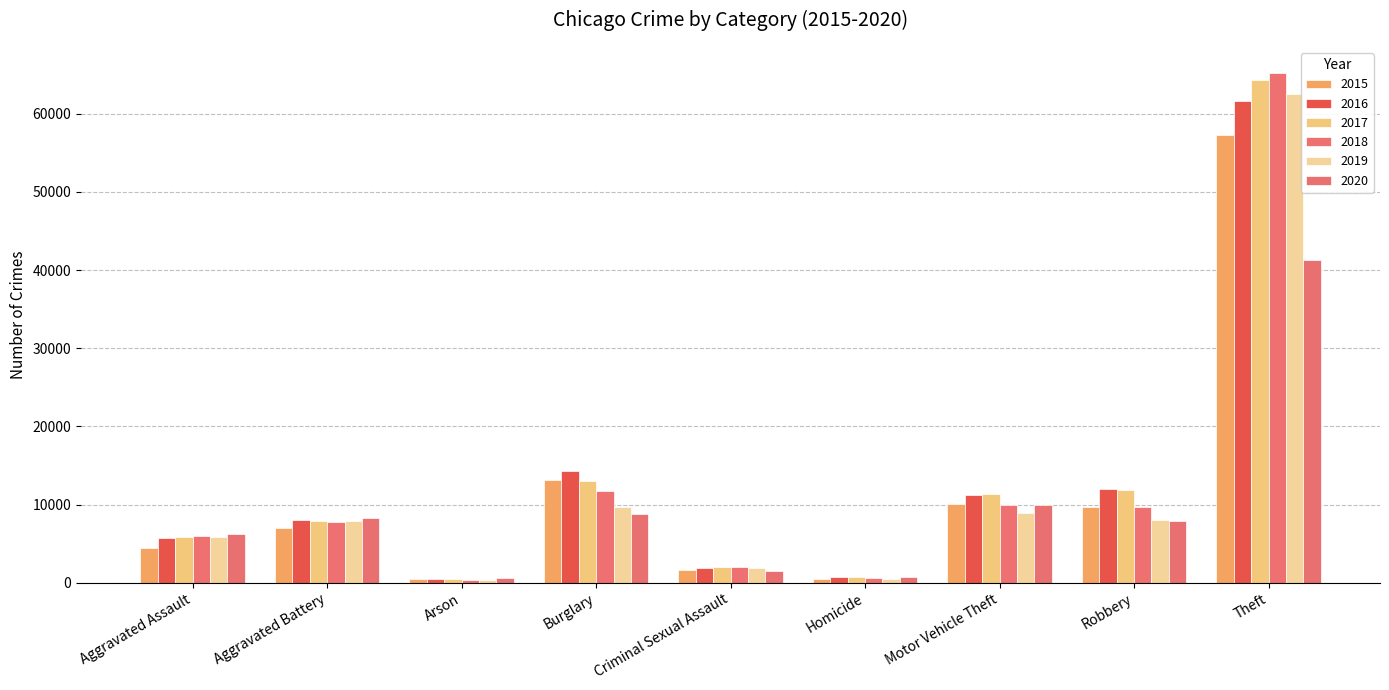

Which series changed the most between Aggravated Assault and Arson?

2020